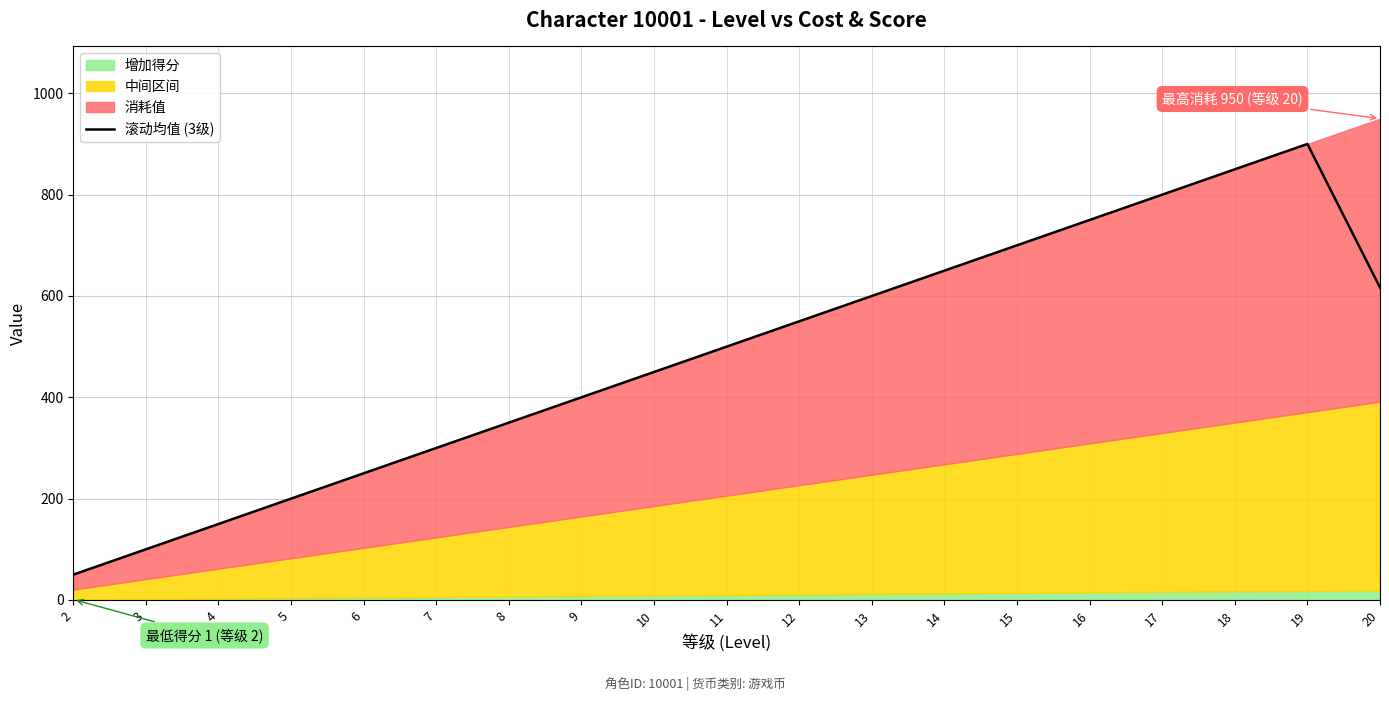

The value of 滚动均值 (3级) at 15 is 324.2. True or false?

False